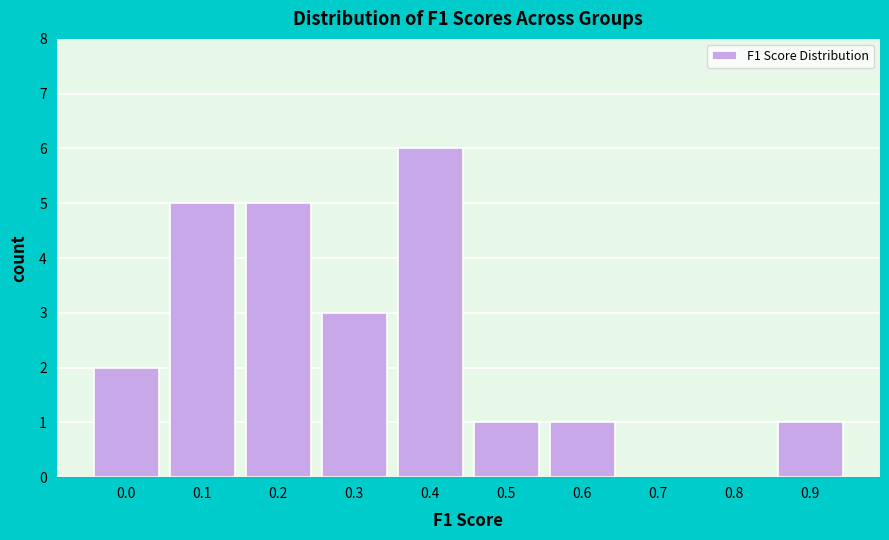

Reading left to right, what are all the values shown in this chart?

0.0=2	0.1=5	0.2=5	0.3=3	0.4=6	0.5=1	0.6=1	0.7=0	0.8=0	0.9=1